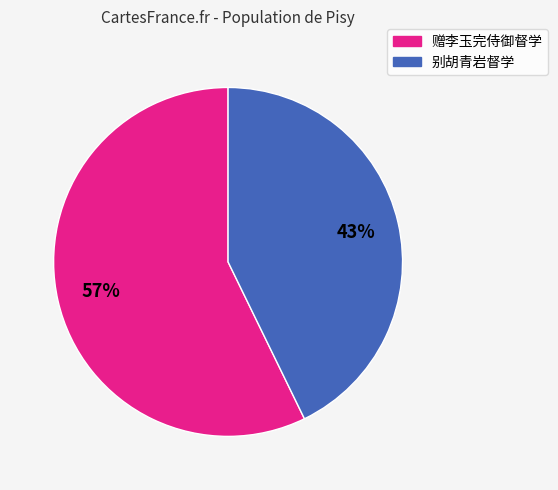

How many slices are in this pie chart?

2